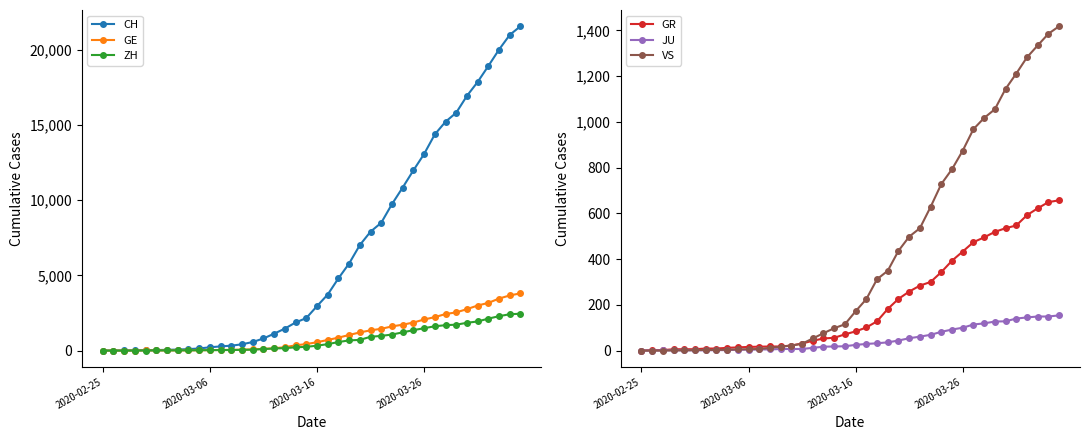

Is the value of ZH at 17 greater than the value of CH at 2020-02-25?

Yes